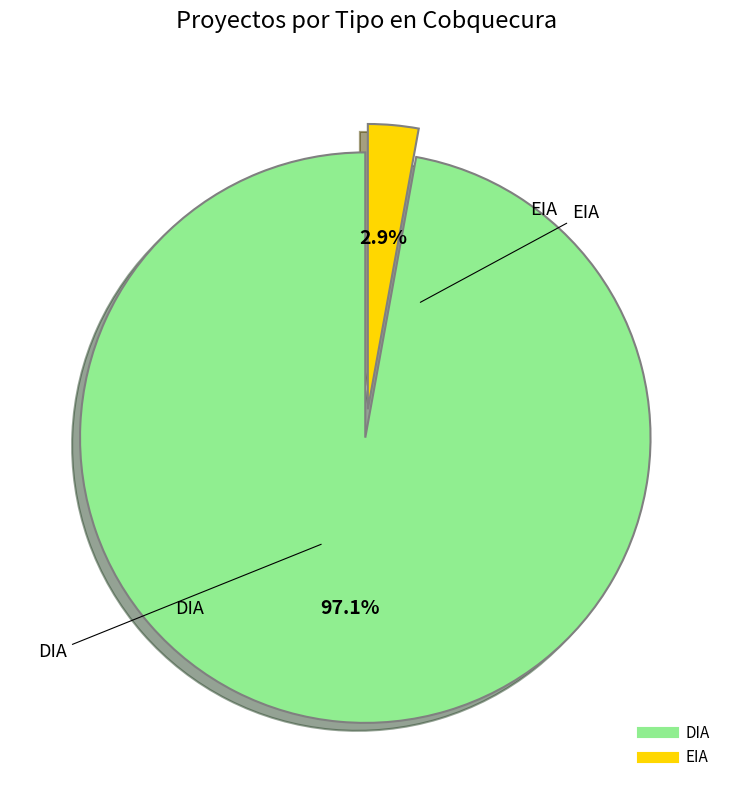

Is the sum of DIA and EIA greater than half?

Yes